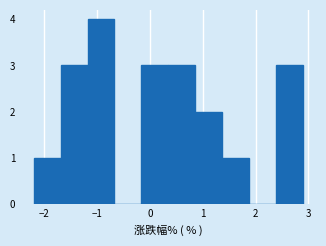

Reading left to right, transcribe this chart: for each bar, give the range it covers on the x-axis and its height. Neither the bar edges nor the heights are printed on the chart, so give them approximately, as read against the axes.

-2.2 to -1.7: 1
-1.7 to -1.2: 3
-1.2 to -0.7: 4
-0.7 to -0.2: 0
-0.2 to 0.3: 3
0.3 to 0.9: 3
0.9 to 1.4: 2
1.4 to 1.9: 1
1.9 to 2.4: 0
2.4 to 2.9: 3